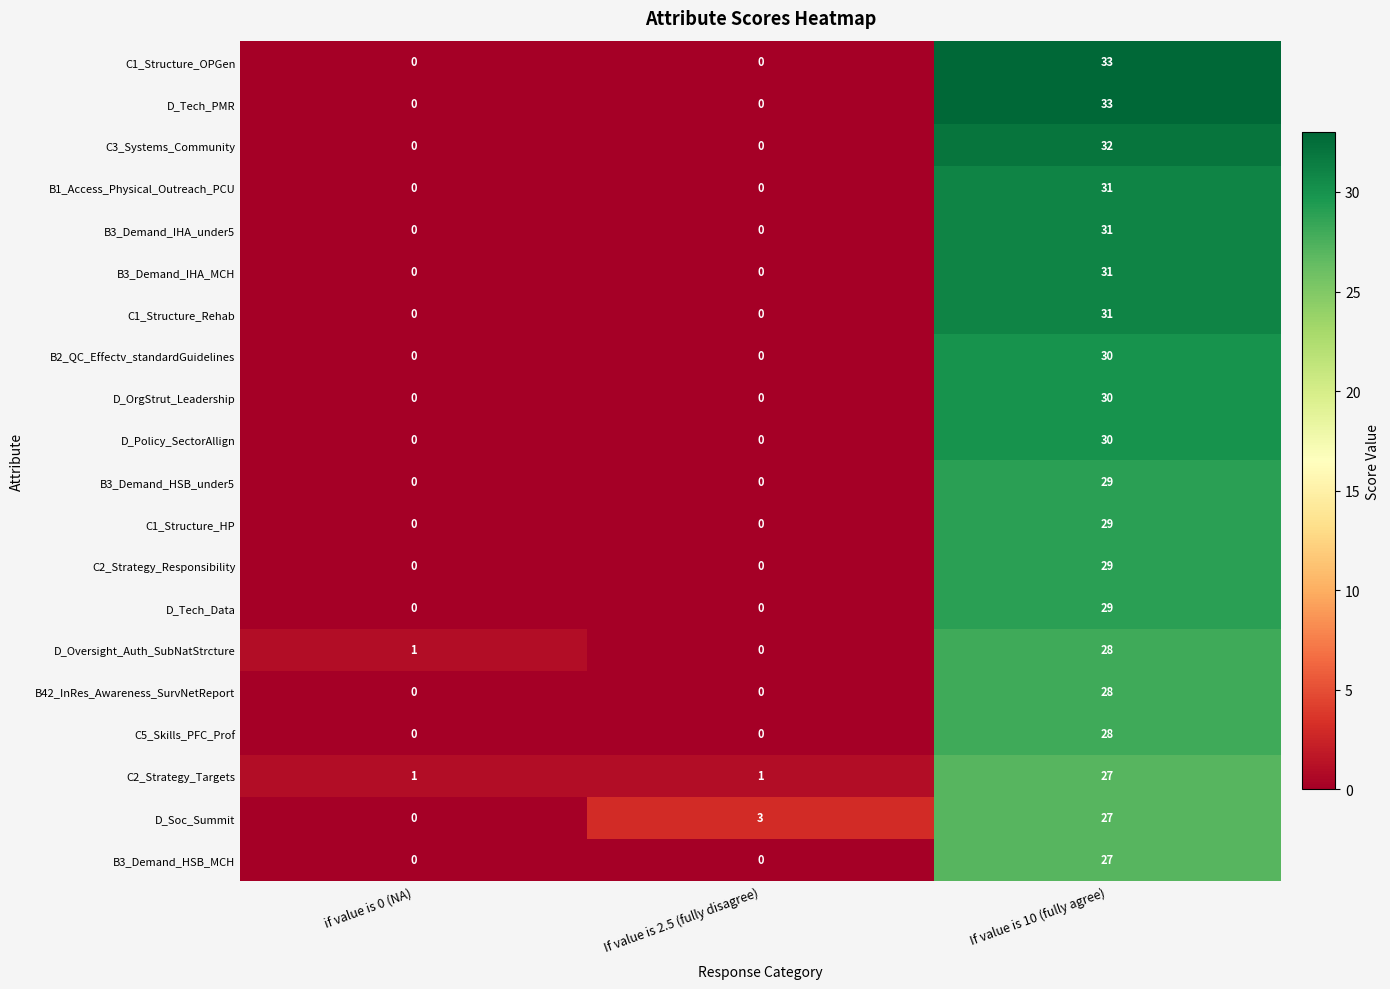

What is the maximum value shown in the chart?

33